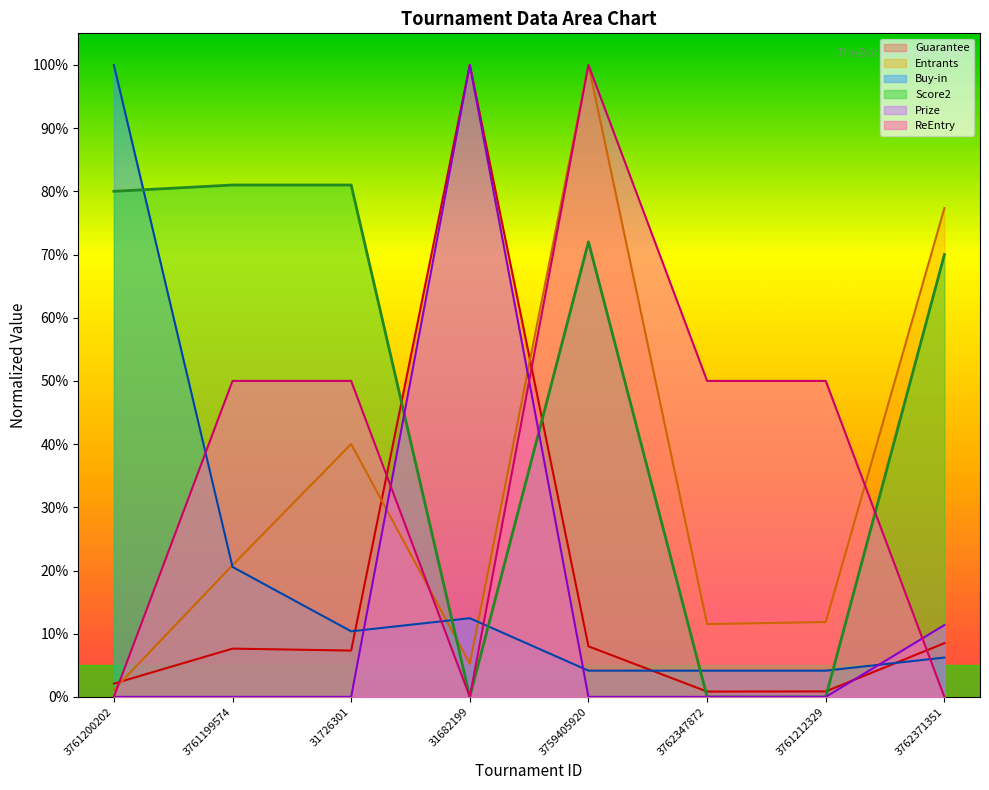

What are all the series names shown in the legend?

Guarantee, Entrants, Buy-in, Score2, Prize, ReEntry